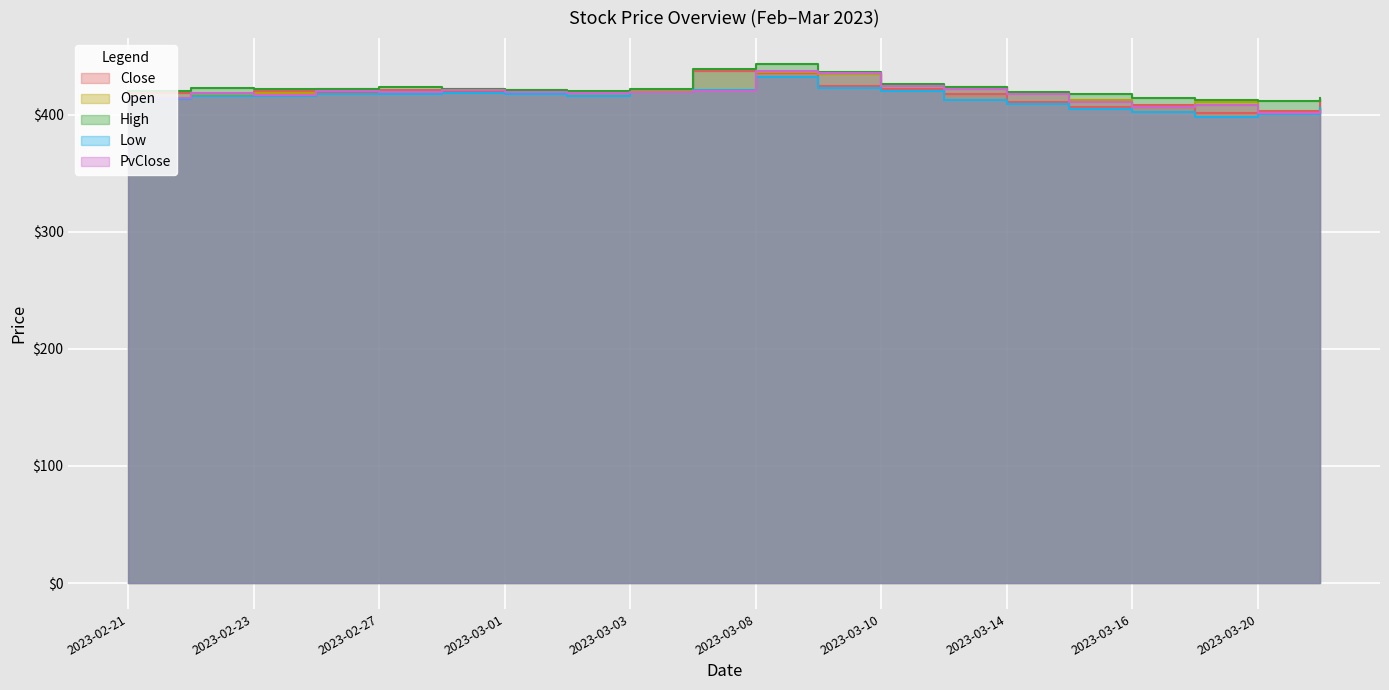

At 2023-03-17, list the series in order from largest to smallest.

High, Open, PvClose, Close, Low